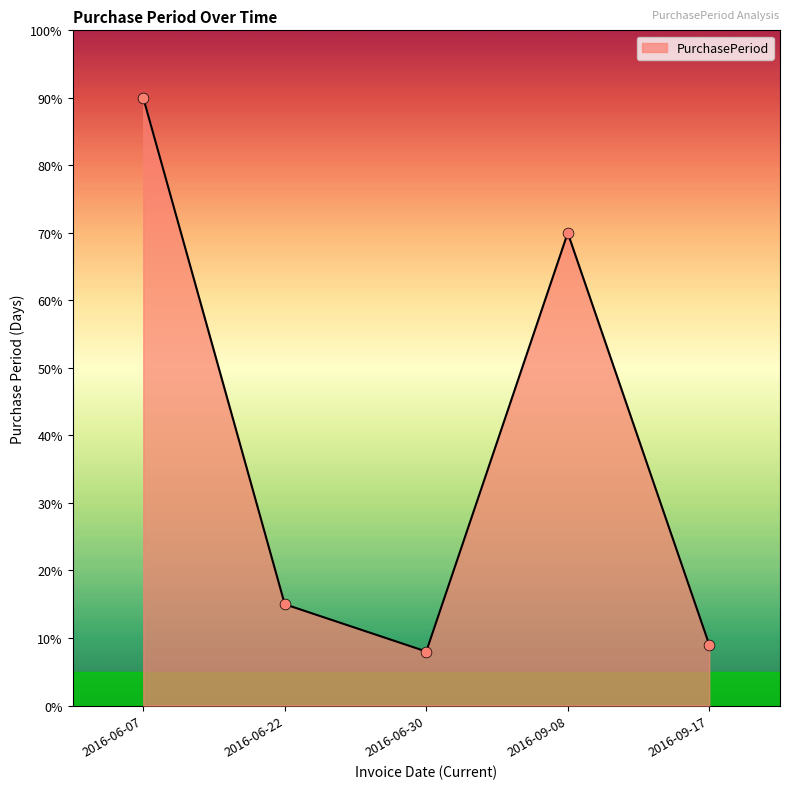

What is the change in value from 2016-06-22 to 2016-09-08?

+55